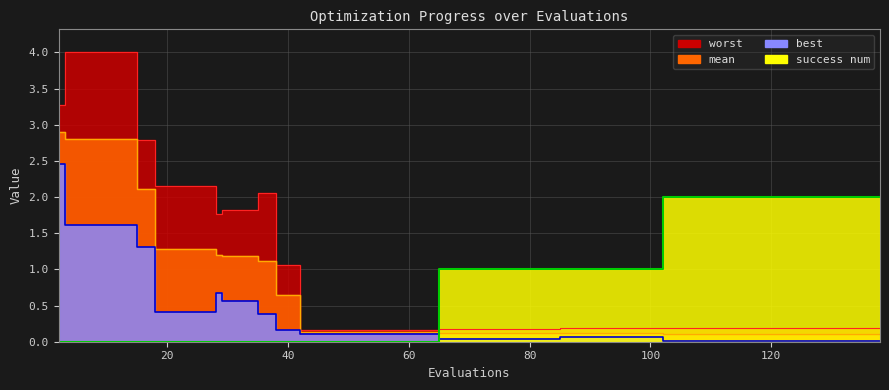

Is the value of mean at 26 greater than the value of success num at 9?

Yes